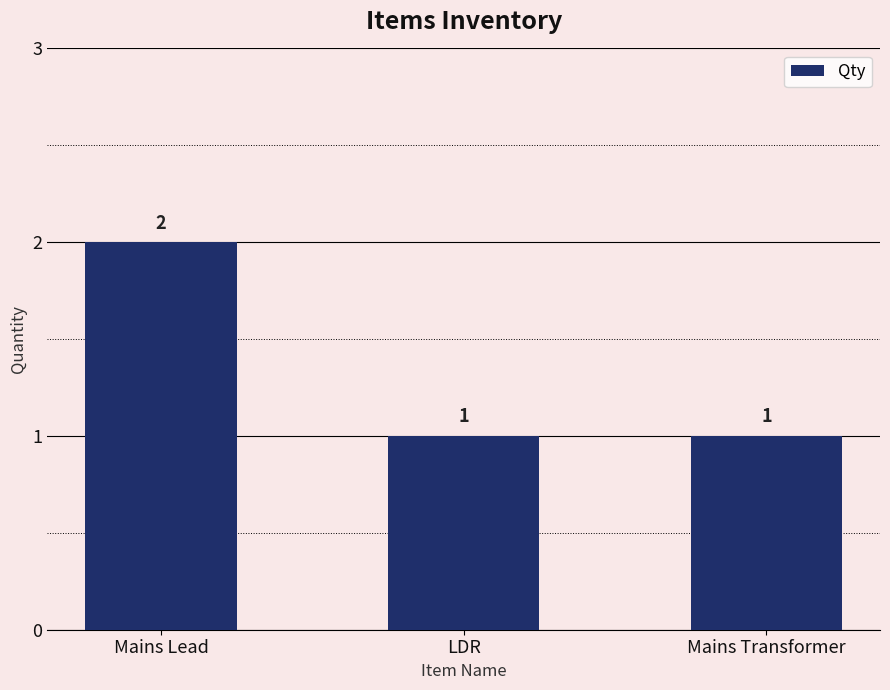

Which has a higher value, Mains Lead or LDR?

Mains Lead